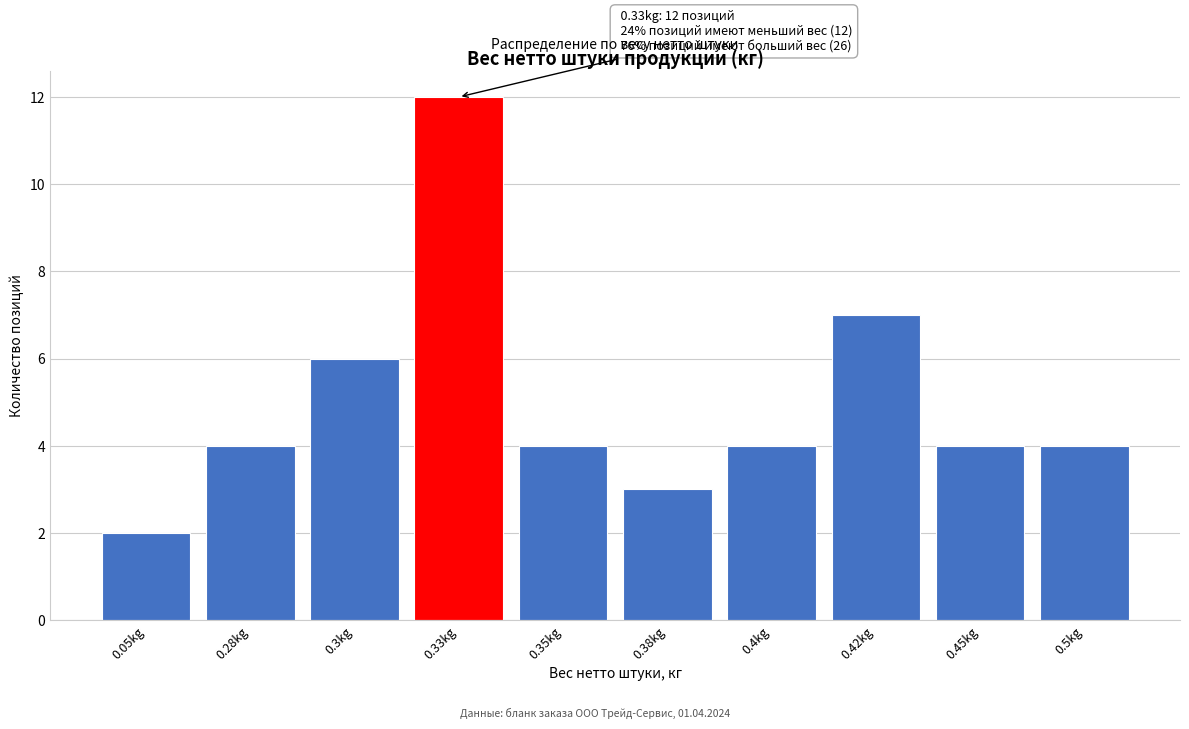

Reading left to right, list all the values displayed in this chart.

2	4	6	12	4	3	4	7	4	4